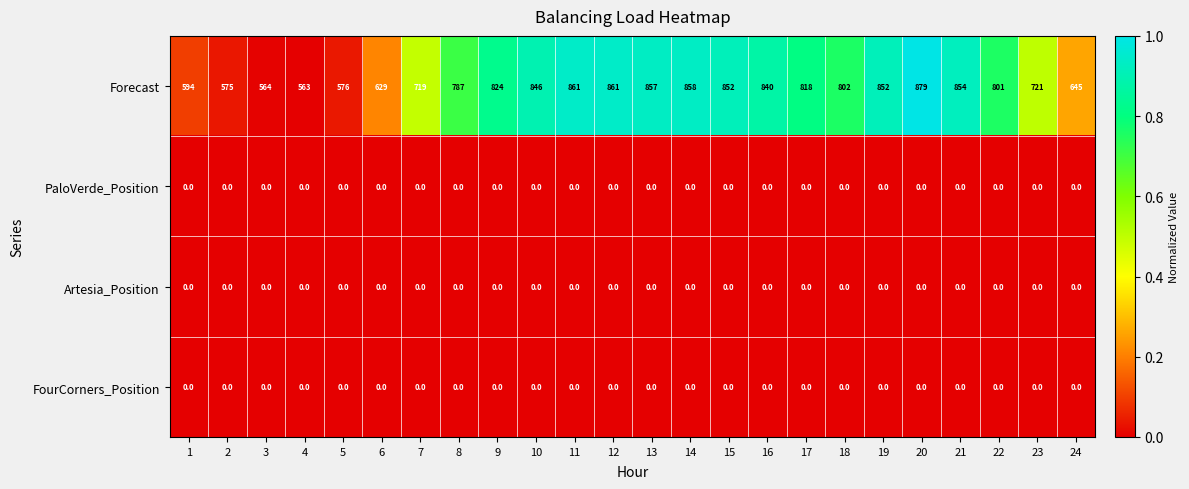

What is the difference between the highest and lowest values at 8?

787